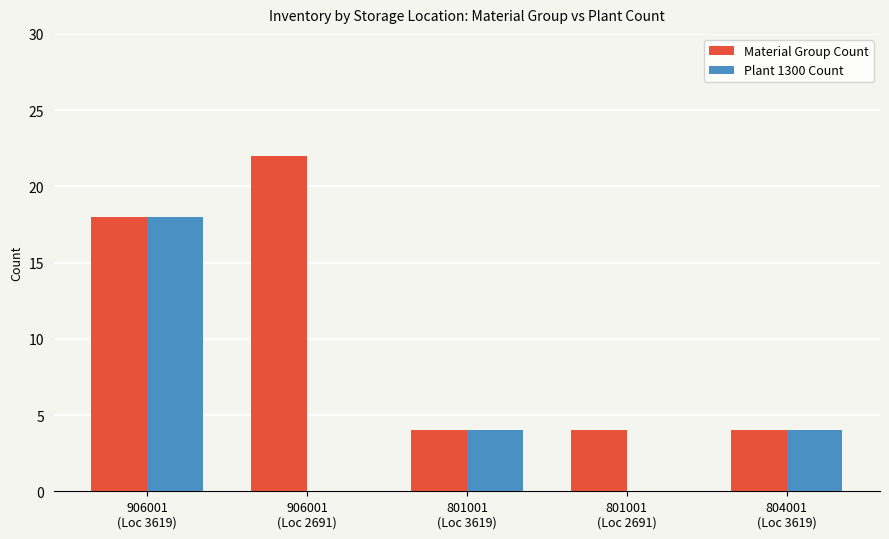

What is the maximum value shown in the chart?

22